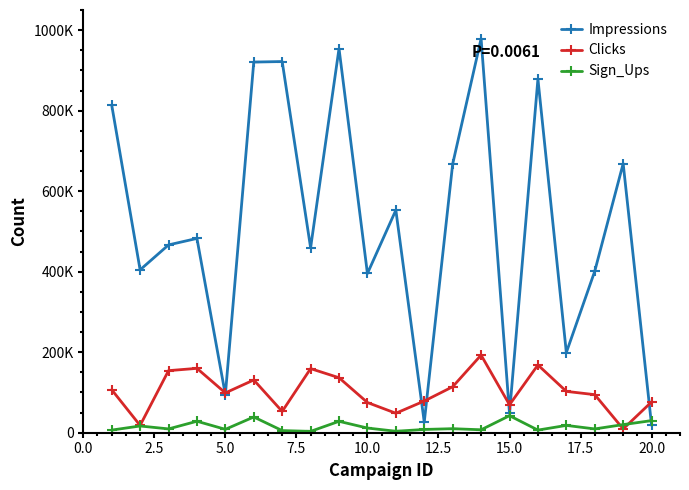

What is the lowest value of the Sign_Ups series?

3378